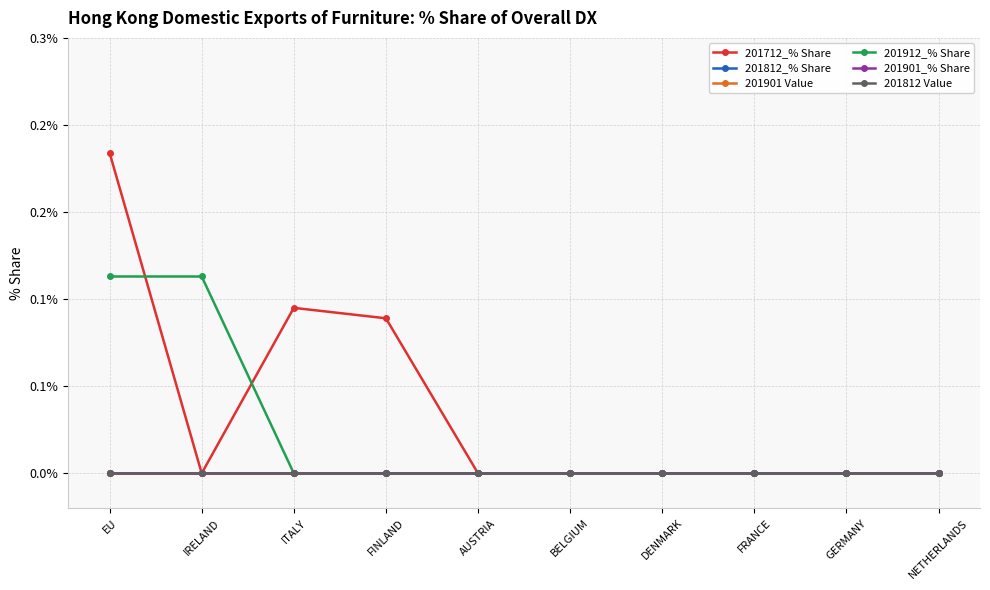

The value of 201912_% Share at AUSTRIA is 0.0. True or false?

True